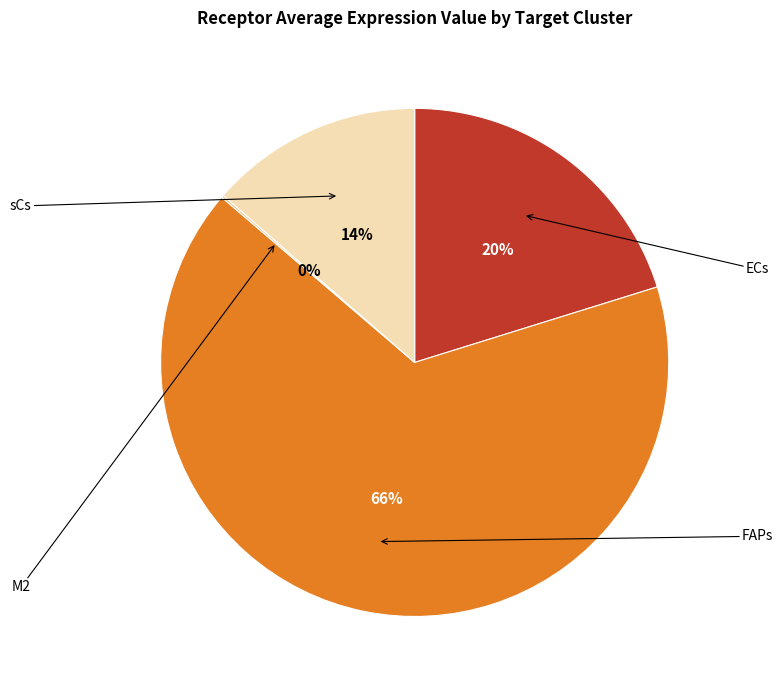

Is there any slice that represents more than half of the pie?

Yes